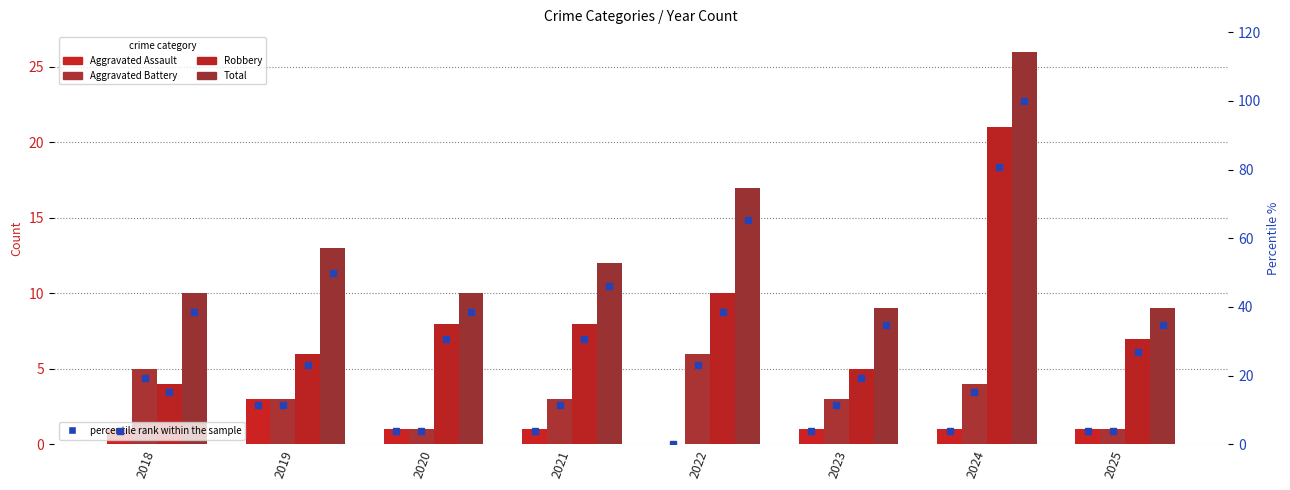

What is the maximum value shown in the chart?

26.0